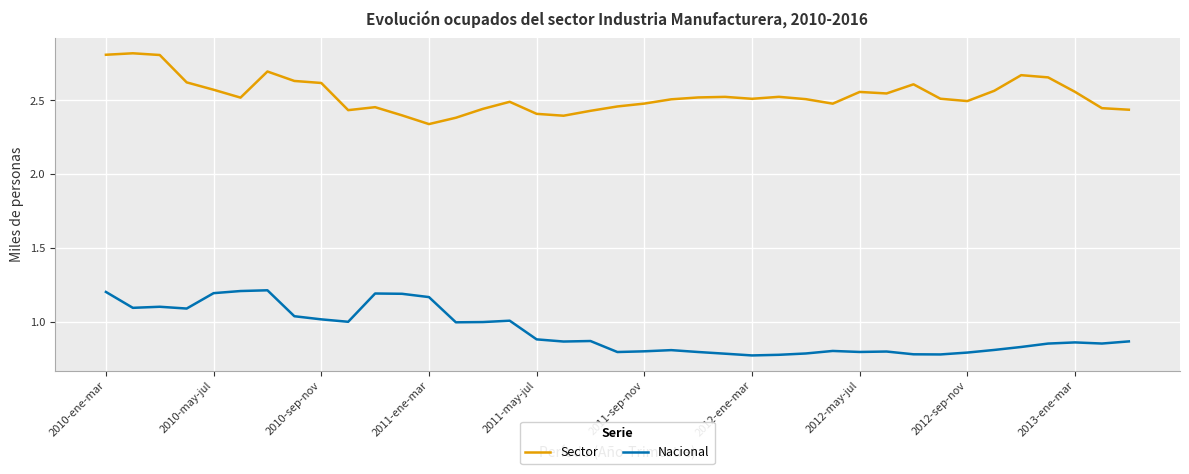

What are all the series names shown in the legend?

Sector, Nacional